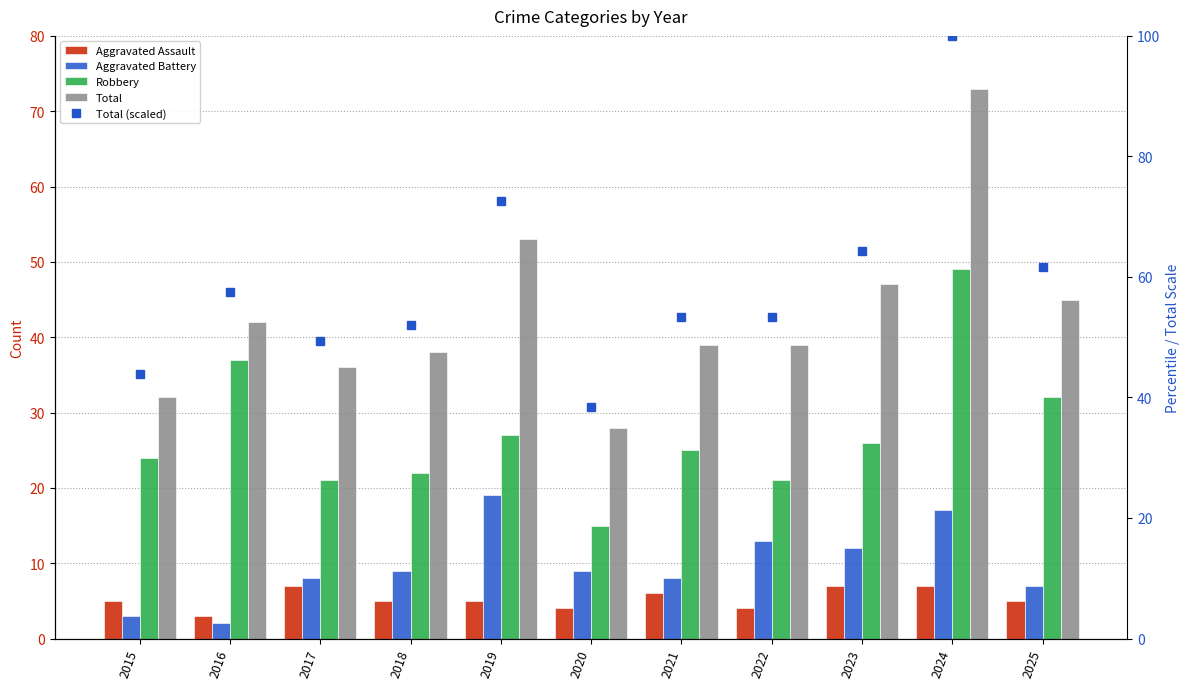

True or false: Total (scaled) has a value of 87.4 at 2016.

False